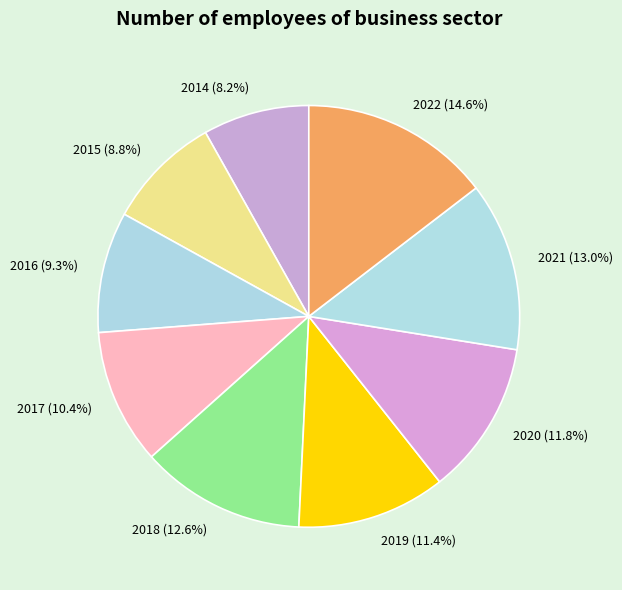

Approximately how many times larger is the value at 2017 compared to 2021?

0.8